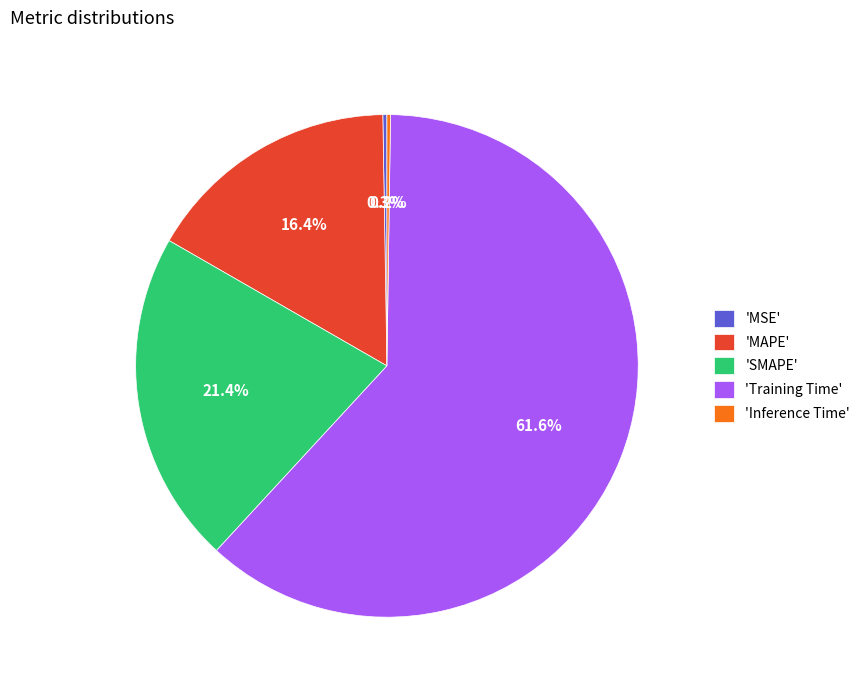

Does any single category account for the majority?

Yes